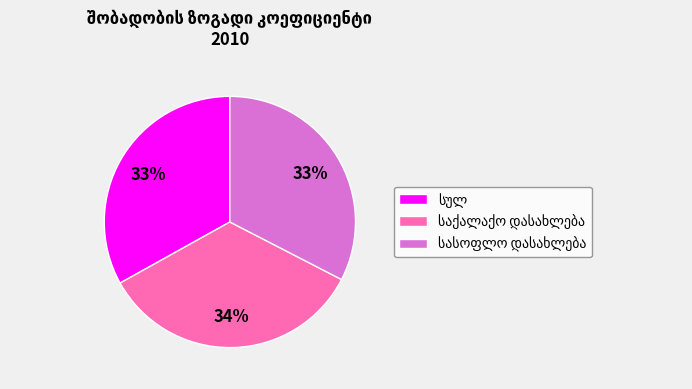

To the nearest percent, what is the average slice percentage?

33%